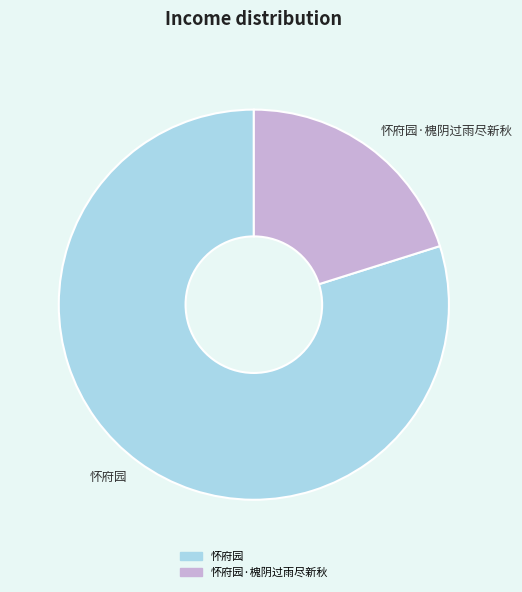

Which slice is the largest?

怀府园